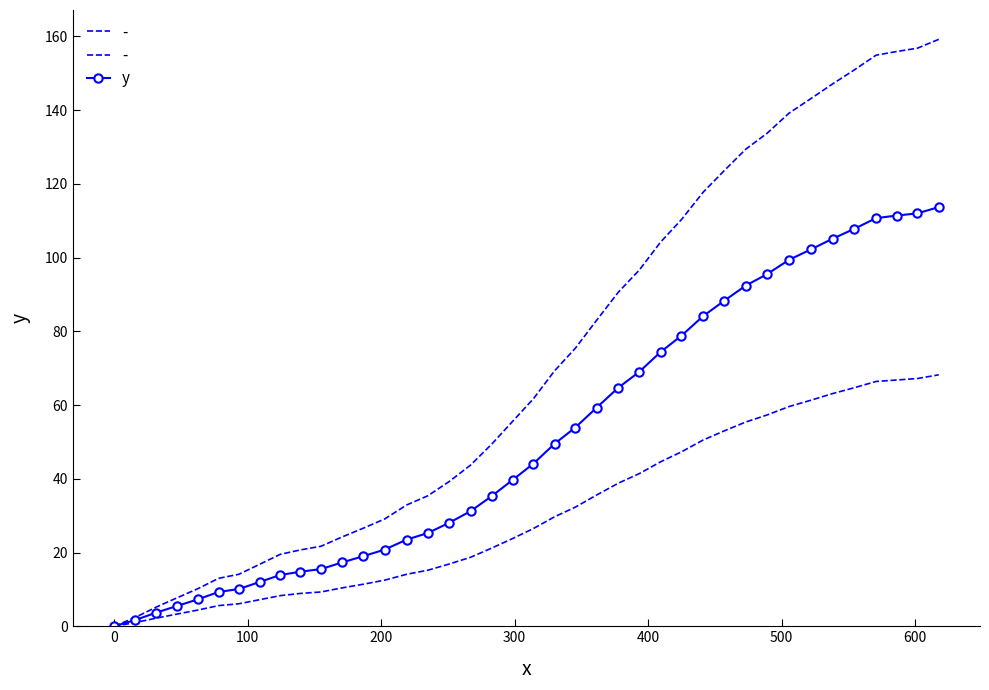

What is the value of the y point at the 27th from the left?

74.4